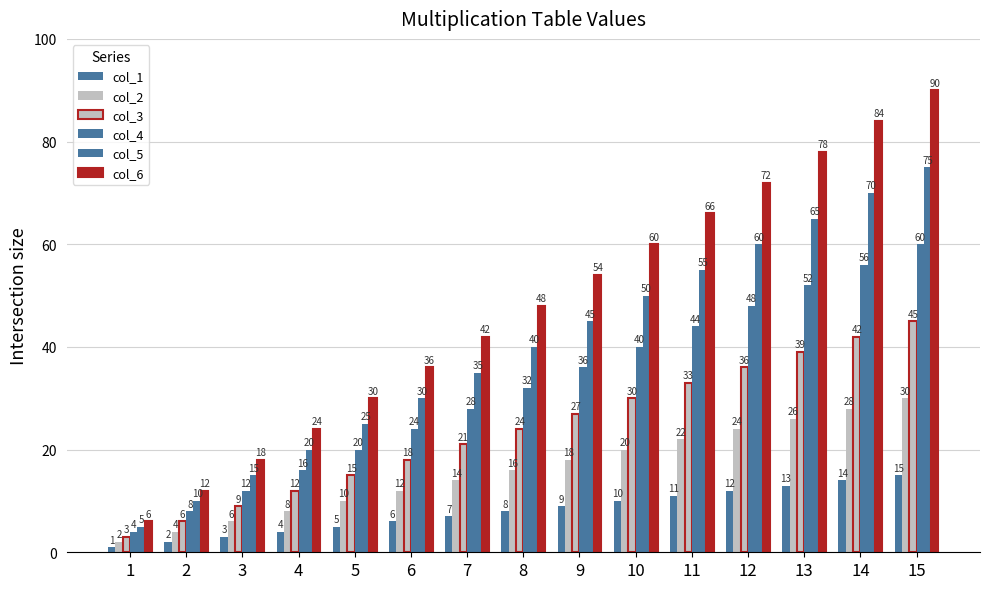

Does the chart contain stacked bars?

No